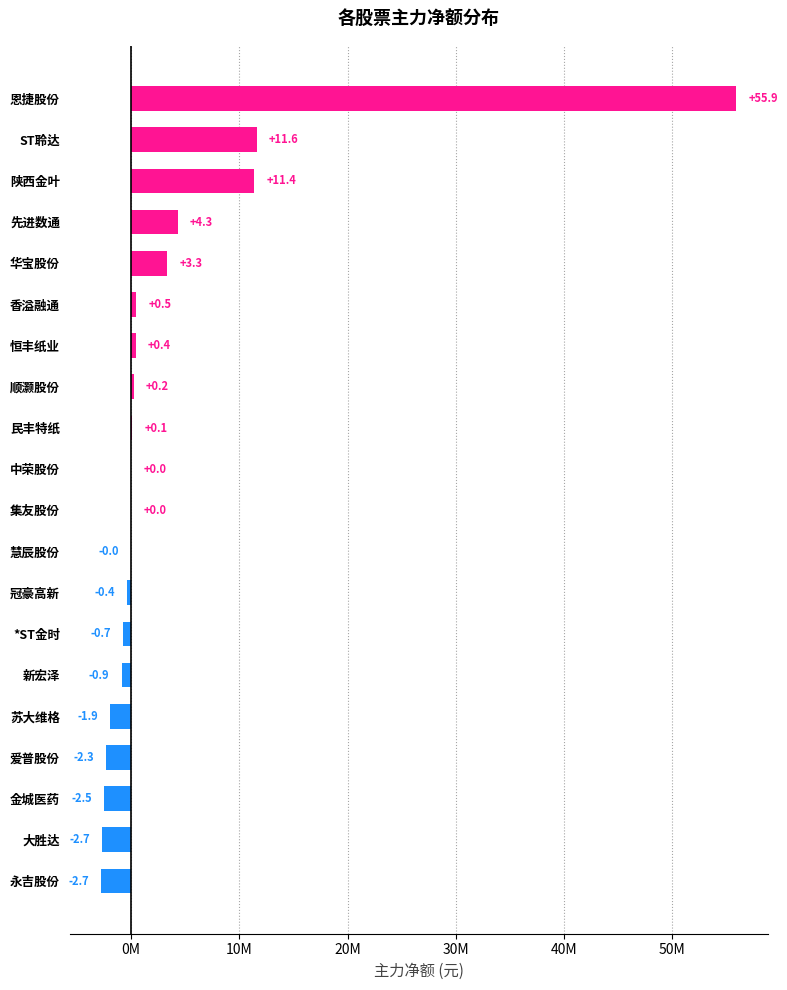

How many bars are there in total?

20